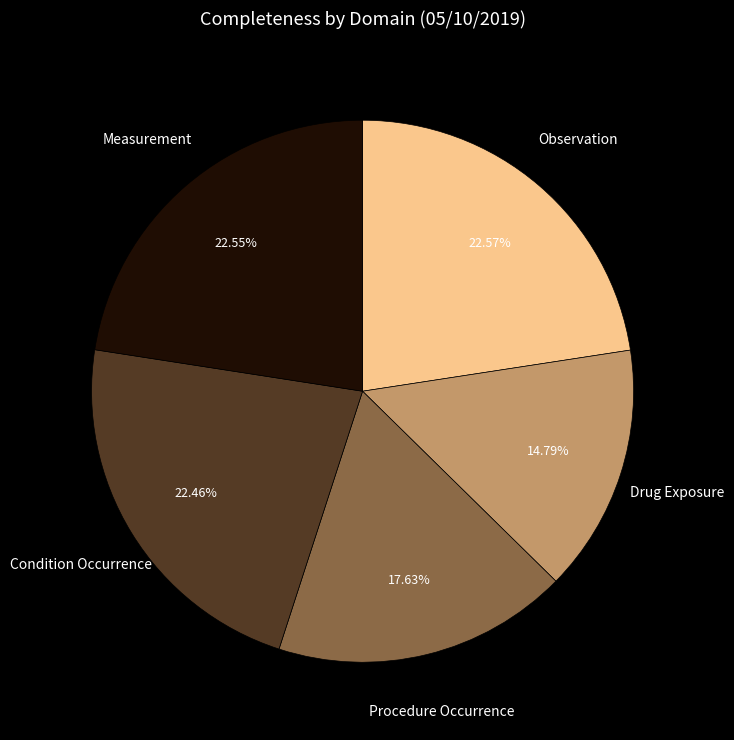

Is there a majority slice in this chart?

No